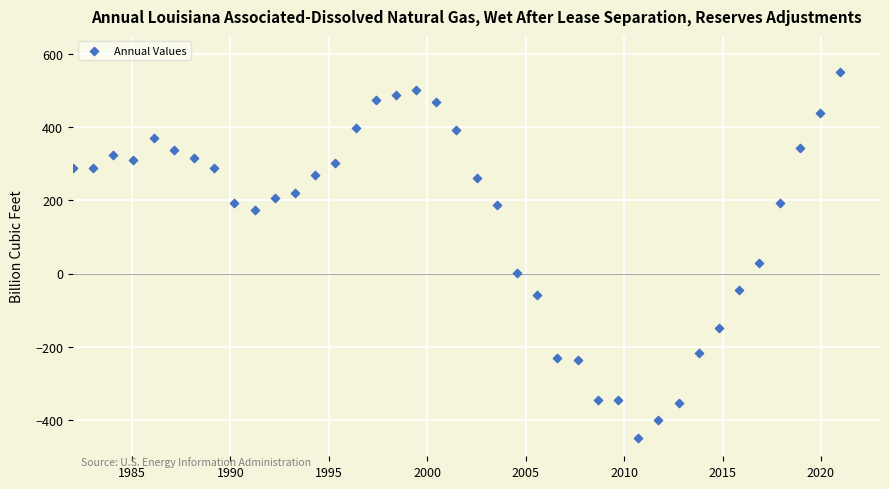

What is the range of X values (max minus min)?

39.0